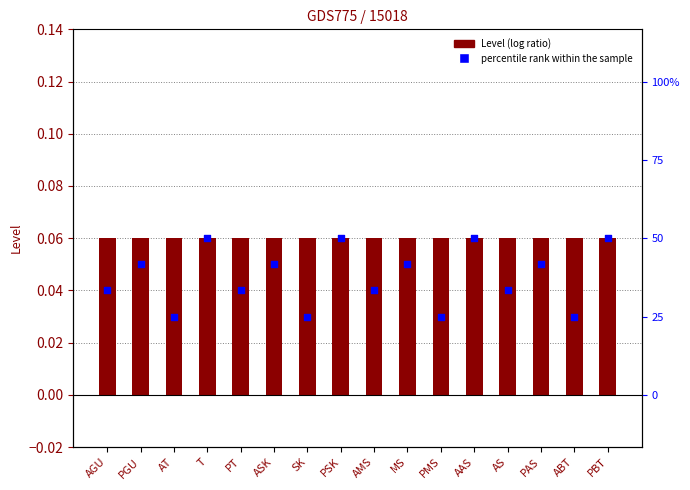

Which series reaches the maximum Y coordinate?

Level